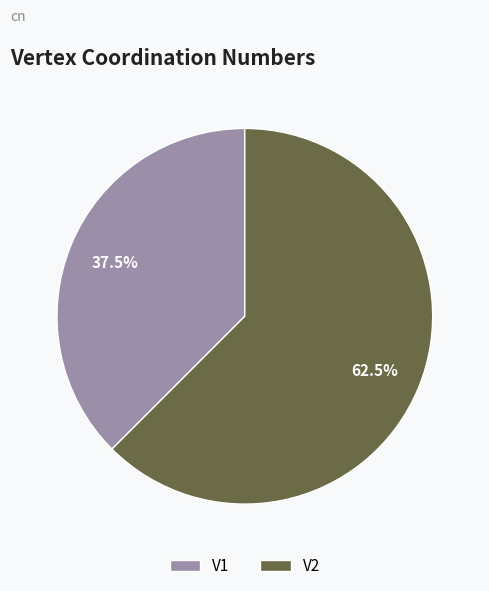

What percentage do V2 and V1 together represent?

100.0%